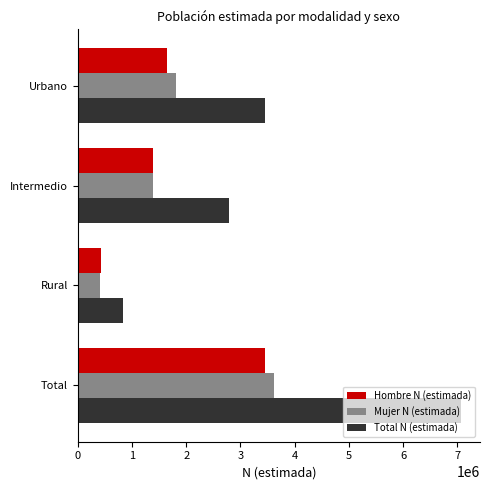

At which label is Mujer N (estimada) closest to 2012303?

Urbano